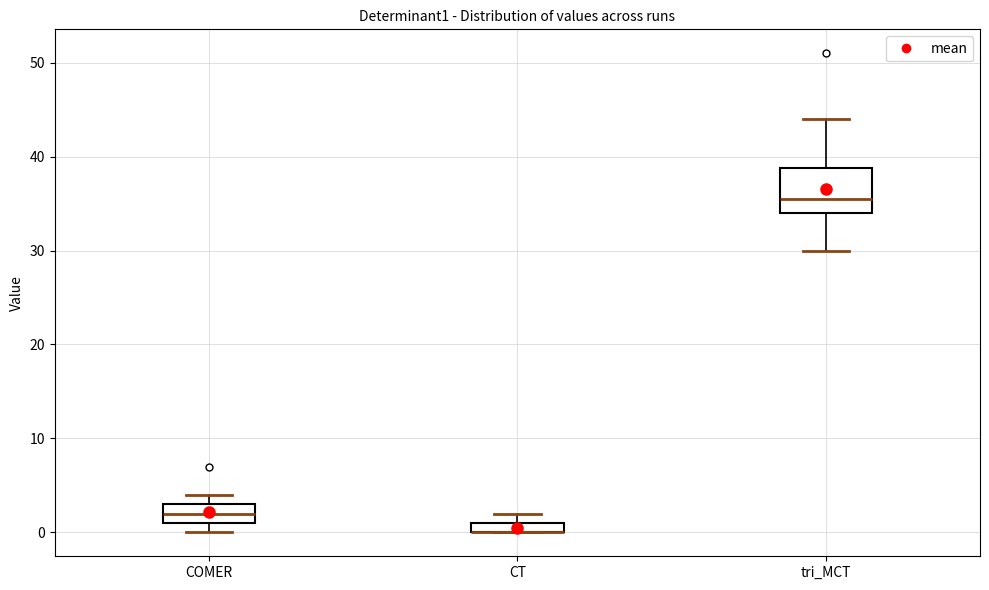

Which box is the tallest, from its lower edge to its upper edge?

tri_MCT